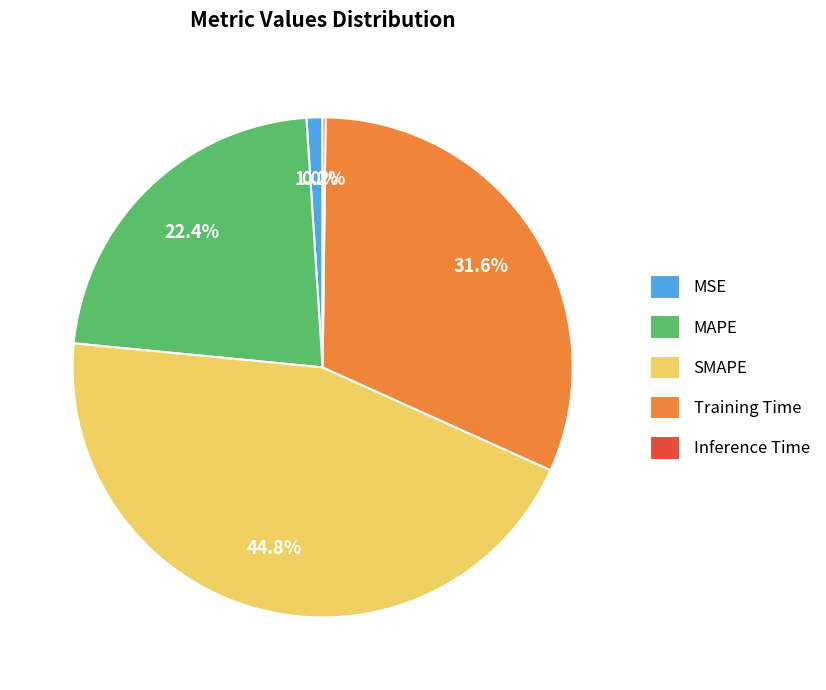

Is the sum of SMAPE and MAPE greater than half?

Yes